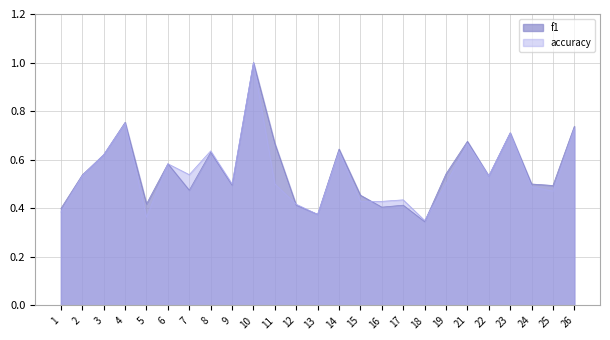

Between 18 and 19, which series saw the biggest shift?

f1